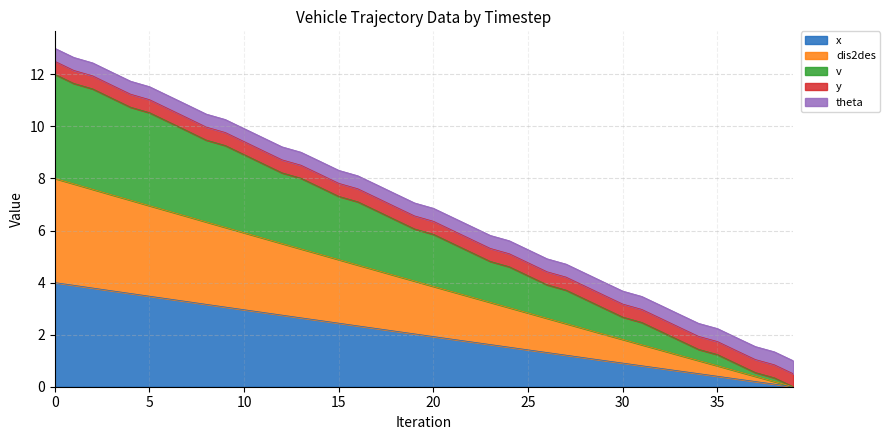

What is the value of the v point at the 4th from the left?

11.1